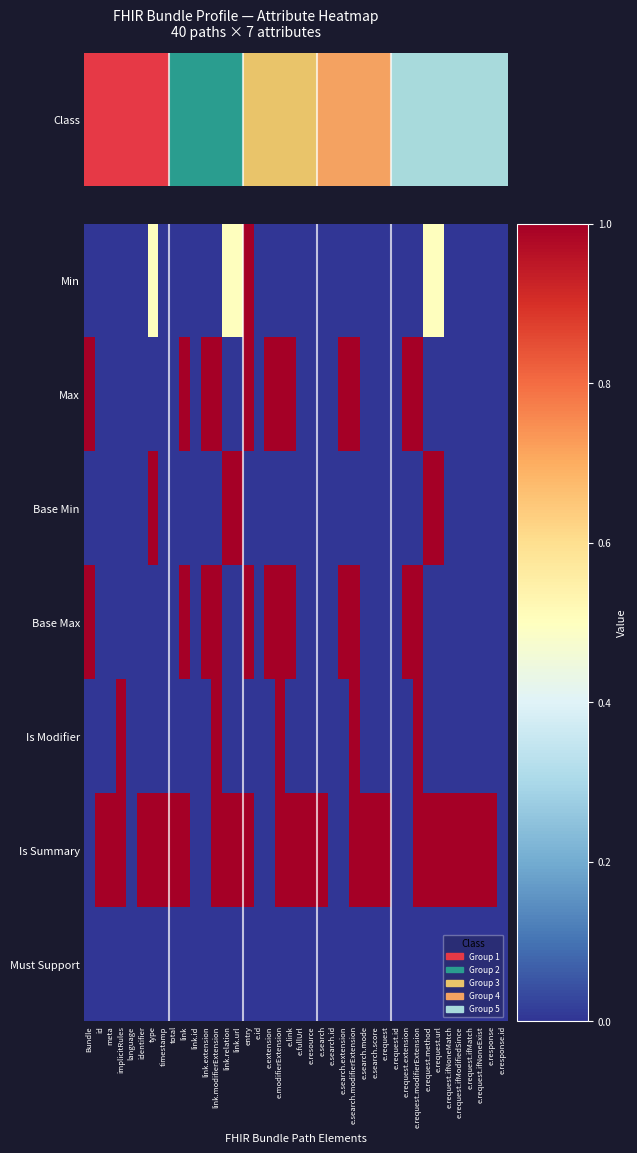

Reading left to right, extract all data points from this chart.

Min: Bundle=0.0	id=0.0	meta=0.0	implicitRules=0.0	language=0.0	identifier=0.0	type=0.5	timestamp=0.0	total=0.0	link=0.0	link.id=0.0	link.extension=0.0	link.modifierExtension=0.0	link.relation=0.5	link.url=0.5	entry=1.0	e.id=0.0	e.extension=0.0	e.modifierExtension=0.0	e.link=0.0	e.fullUrl=0.0	e.resource=0.0	e.search=0.0	e.search.id=0.0	e.search.extension=0.0	e.search.modifierExtension=0.0	e.search.mode=0.0	e.search.score=0.0	e.request=0.0	e.request.id=0.0	e.request.extension=0.0	e.request.modifierExtension=0.0	e.request.method=0.5	e.request.url=0.5	e.request.ifNoneMatch=0.0	e.request.ifModifiedSince=0.0	e.request.ifMatch=0.0	e.request.ifNoneExist=0.0	e.response=0.0	e.response.id=0.0
Max: Bundle=1.0	id=0.0	meta=0.0	implicitRules=0.0	language=0.0	identifier=0.0	type=0.0	timestamp=0.0	total=0.0	link=1.0	link.id=0.0	link.extension=1.0	link.modifierExtension=1.0	link.relation=0.0	link.url=0.0	entry=1.0	e.id=0.0	e.extension=1.0	e.modifierExtension=1.0	e.link=1.0	e.fullUrl=0.0	e.resource=0.0	e.search=0.0	e.search.id=0.0	e.search.extension=1.0	e.search.modifierExtension=1.0	e.search.mode=0.0	e.search.score=0.0	e.request=0.0	e.request.id=0.0	e.request.extension=1.0	e.request.modifierExtension=1.0	e.request.method=0.0	e.request.url=0.0	e.request.ifNoneMatch=0.0	e.request.ifModifiedSince=0.0	e.request.ifMatch=0.0	e.request.ifNoneExist=0.0	e.response=0.0	e.response.id=0.0
Base Min: Bundle=0.0	id=0.0	meta=0.0	implicitRules=0.0	language=0.0	identifier=0.0	type=1.0	timestamp=0.0	total=0.0	link=0.0	link.id=0.0	link.extension=0.0	link.modifierExtension=0.0	link.relation=1.0	link.url=1.0	entry=0.0	e.id=0.0	e.extension=0.0	e.modifierExtension=0.0	e.link=0.0	e.fullUrl=0.0	e.resource=0.0	e.search=0.0	e.search.id=0.0	e.search.extension=0.0	e.search.modifierExtension=0.0	e.search.mode=0.0	e.search.score=0.0	e.request=0.0	e.request.id=0.0	e.request.extension=0.0	e.request.modifierExtension=0.0	e.request.method=1.0	e.request.url=1.0	e.request.ifNoneMatch=0.0	e.request.ifModifiedSince=0.0	e.request.ifMatch=0.0	e.request.ifNoneExist=0.0	e.response=0.0	e.response.id=0.0
Base Max: Bundle=1.0	id=0.0	meta=0.0	implicitRules=0.0	language=0.0	identifier=0.0	type=0.0	timestamp=0.0	total=0.0	link=1.0	link.id=0.0	link.extension=1.0	link.modifierExtension=1.0	link.relation=0.0	link.url=0.0	entry=1.0	e.id=0.0	e.extension=1.0	e.modifierExtension=1.0	e.link=1.0	e.fullUrl=0.0	e.resource=0.0	e.search=0.0	e.search.id=0.0	e.search.extension=1.0	e.search.modifierExtension=1.0	e.search.mode=0.0	e.search.score=0.0	e.request=0.0	e.request.id=0.0	e.request.extension=1.0	e.request.modifierExtension=1.0	e.request.method=0.0	e.request.url=0.0	e.request.ifNoneMatch=0.0	e.request.ifModifiedSince=0.0	e.request.ifMatch=0.0	e.request.ifNoneExist=0.0	e.response=0.0	e.response.id=0.0
Is Modifier: Bundle=0.0	id=0.0	meta=0.0	implicitRules=1.0	language=0.0	identifier=0.0	type=0.0	timestamp=0.0	total=0.0	link=0.0	link.id=0.0	link.extension=0.0	link.modifierExtension=1.0	link.relation=0.0	link.url=0.0	entry=0.0	e.id=0.0	e.extension=0.0	e.modifierExtension=1.0	e.link=0.0	e.fullUrl=0.0	e.resource=0.0	e.search=0.0	e.search.id=0.0	e.search.extension=0.0	e.search.modifierExtension=1.0	e.search.mode=0.0	e.search.score=0.0	e.request=0.0	e.request.id=0.0	e.request.extension=0.0	e.request.modifierExtension=1.0	e.request.method=0.0	e.request.url=0.0	e.request.ifNoneMatch=0.0	e.request.ifModifiedSince=0.0	e.request.ifMatch=0.0	e.request.ifNoneExist=0.0	e.response=0.0	e.response.id=0.0
Is Summary: Bundle=0.0	id=1.0	meta=1.0	implicitRules=1.0	language=0.0	identifier=1.0	type=1.0	timestamp=1.0	total=1.0	link=1.0	link.id=0.0	link.extension=0.0	link.modifierExtension=1.0	link.relation=1.0	link.url=1.0	entry=1.0	e.id=0.0	e.extension=0.0	e.modifierExtension=1.0	e.link=1.0	e.fullUrl=1.0	e.resource=1.0	e.search=1.0	e.search.id=0.0	e.search.extension=0.0	e.search.modifierExtension=1.0	e.search.mode=1.0	e.search.score=1.0	e.request=1.0	e.request.id=0.0	e.request.extension=0.0	e.request.modifierExtension=1.0	e.request.method=1.0	e.request.url=1.0	e.request.ifNoneMatch=1.0	e.request.ifModifiedSince=1.0	e.request.ifMatch=1.0	e.request.ifNoneExist=1.0	e.response=1.0	e.response.id=0.0
Must Support: Bundle=0.0	id=0.0	meta=0.0	implicitRules=0.0	language=0.0	identifier=0.0	type=0.0	timestamp=0.0	total=0.0	link=0.0	link.id=0.0	link.extension=0.0	link.modifierExtension=0.0	link.relation=0.0	link.url=0.0	entry=0.0	e.id=0.0	e.extension=0.0	e.modifierExtension=0.0	e.link=0.0	e.fullUrl=0.0	e.resource=0.0	e.search=0.0	e.search.id=0.0	e.search.extension=0.0	e.search.modifierExtension=0.0	e.search.mode=0.0	e.search.score=0.0	e.request=0.0	e.request.id=0.0	e.request.extension=0.0	e.request.modifierExtension=0.0	e.request.method=0.0	e.request.url=0.0	e.request.ifNoneMatch=0.0	e.request.ifModifiedSince=0.0	e.request.ifMatch=0.0	e.request.ifNoneExist=0.0	e.response=0.0	e.response.id=0.0